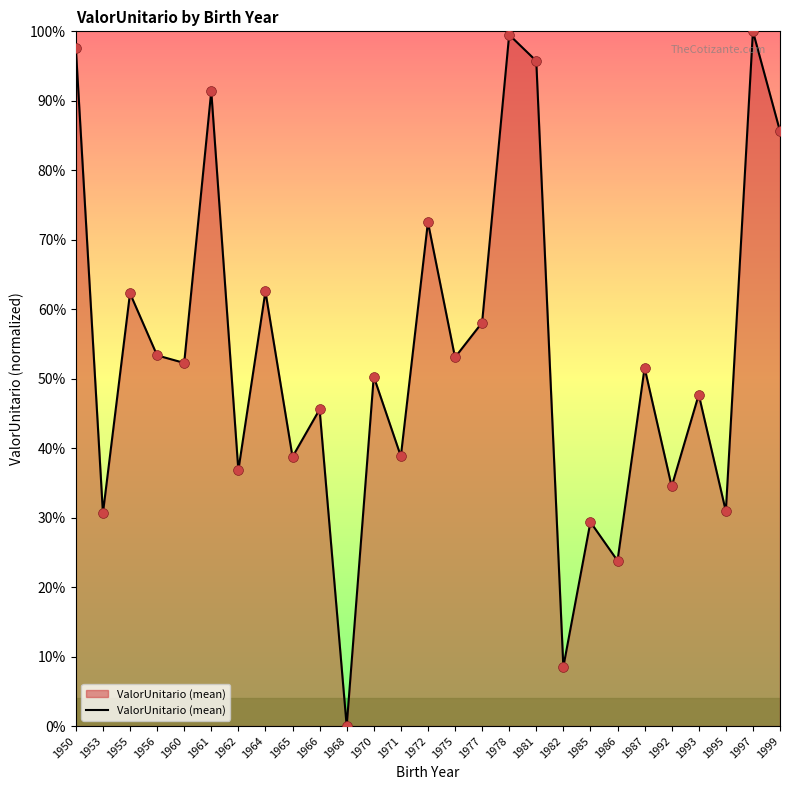

Which has a higher value, 1977 or 1964?

1964